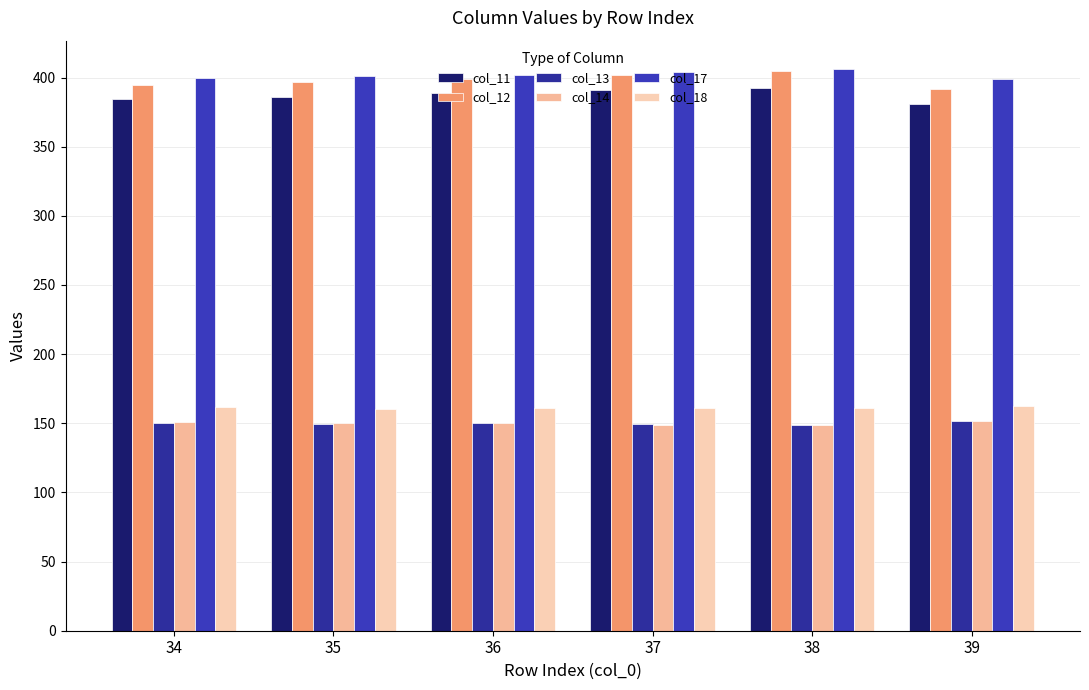

What is the lowest value of the col_11 series?

381.1